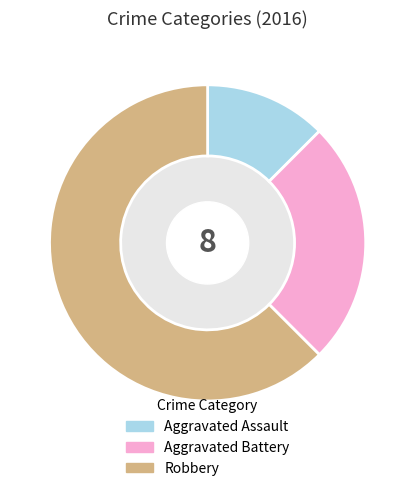

What is the smallest slice in the pie chart?

Aggravated Assault